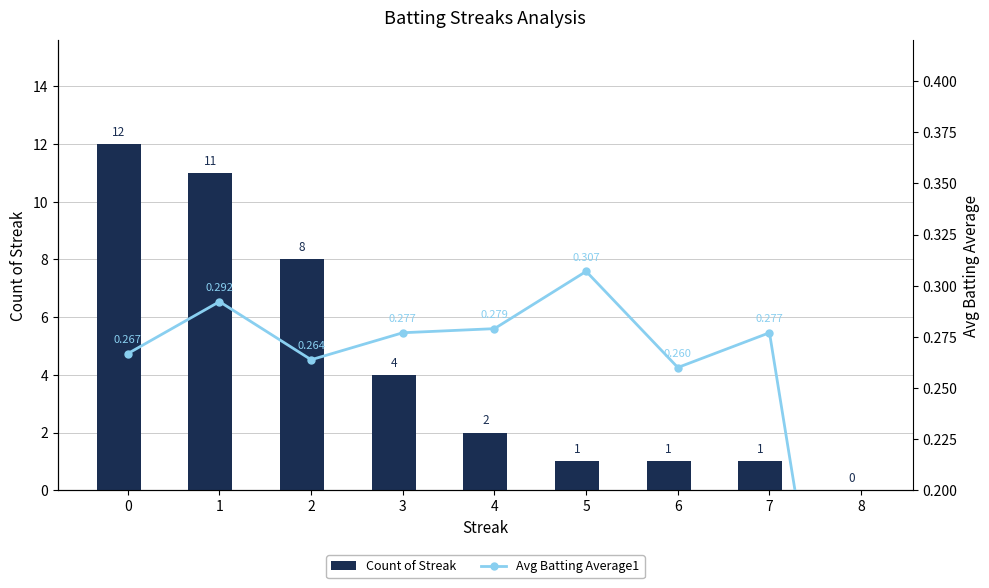

What is the value of the Count of Streak bar at the 3rd from the left?

8.0